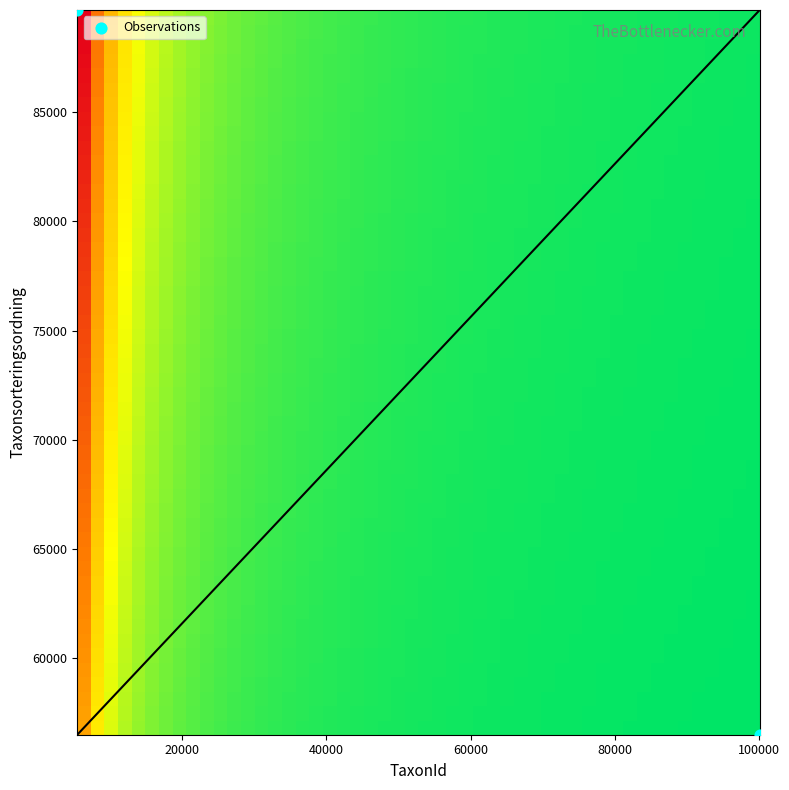

What is the average Y value?

73091